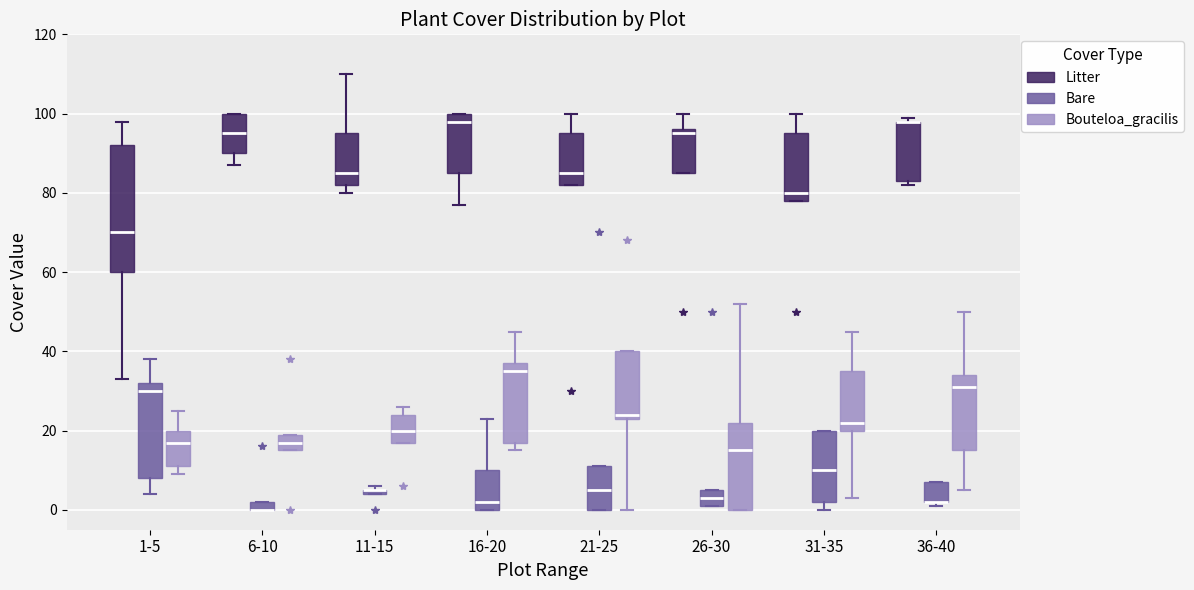

Comparing the boxes themselves (not the whiskers), which one is the tallest?

1-5 (Litter)